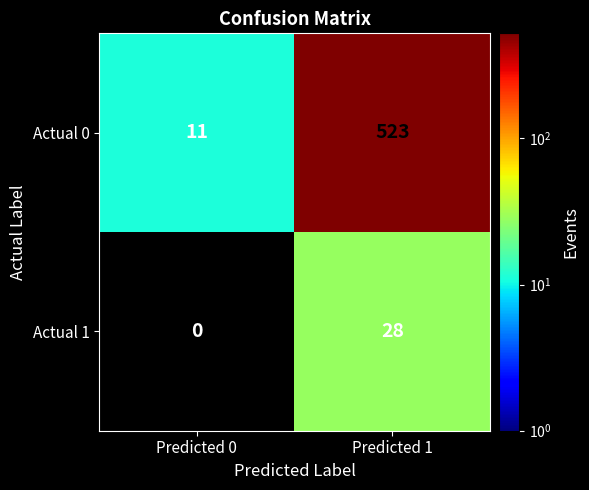

What is the difference between the maximum and minimum values in the Actual 0 series?

512